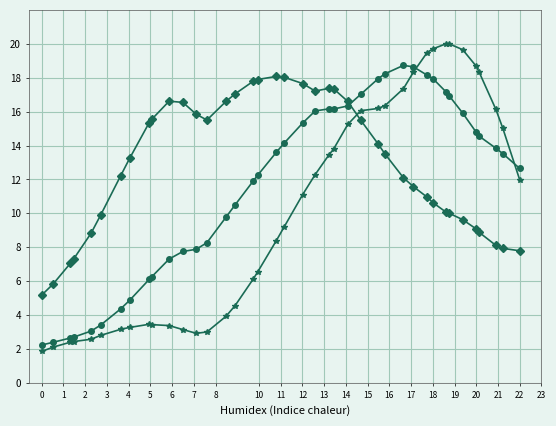

What is the greatest value displayed?

20.0